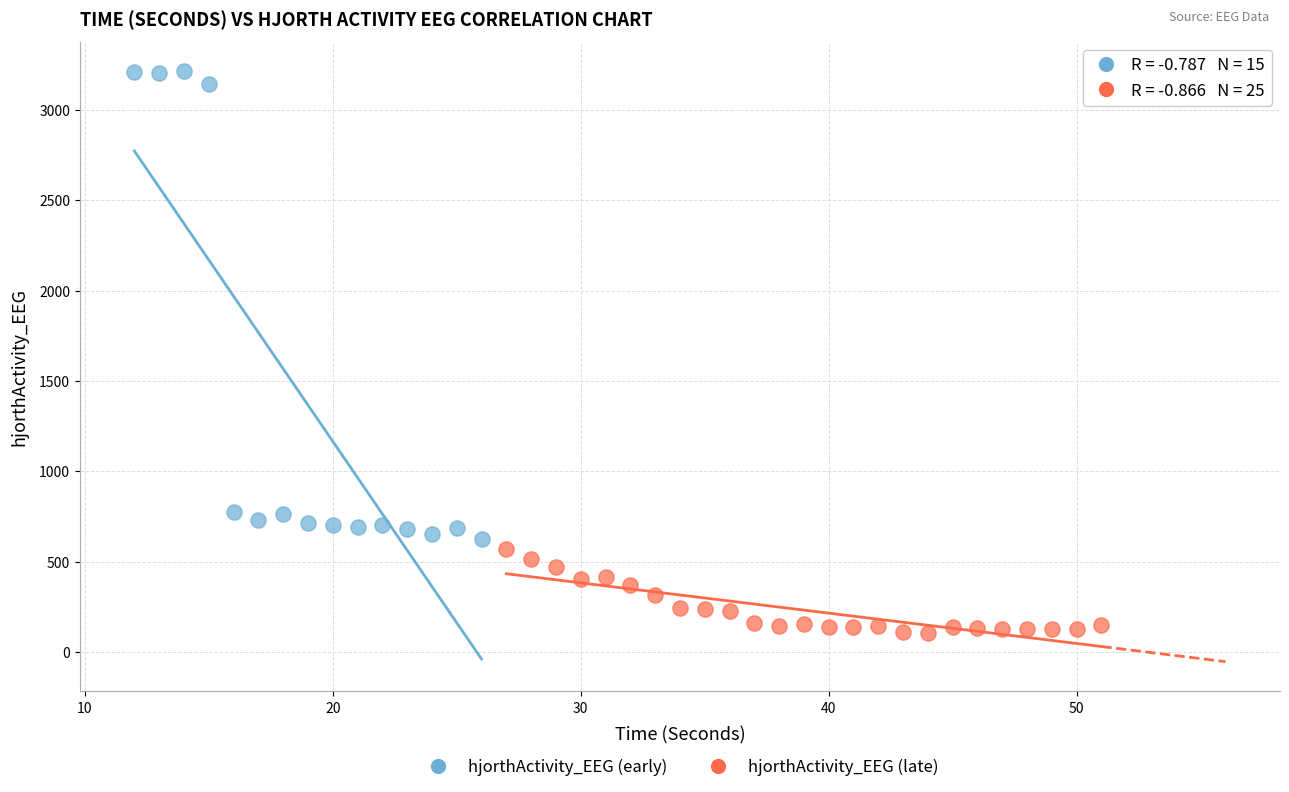

Which series reaches the maximum Y coordinate?

hjorthActivity_EEG (early)